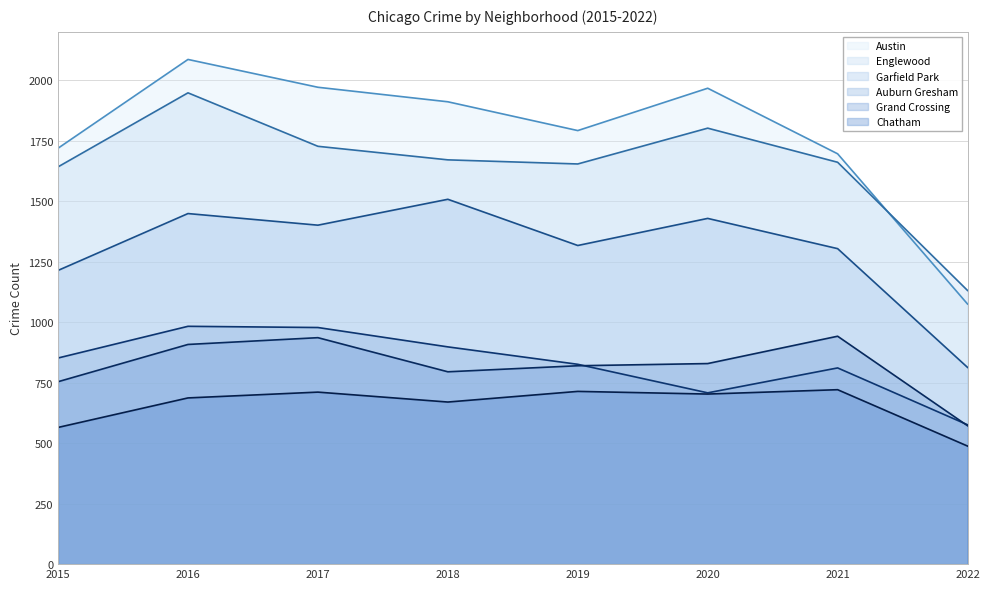

Is the value of Austin at 2018 greater than the value of Grand Crossing at 2015?

Yes